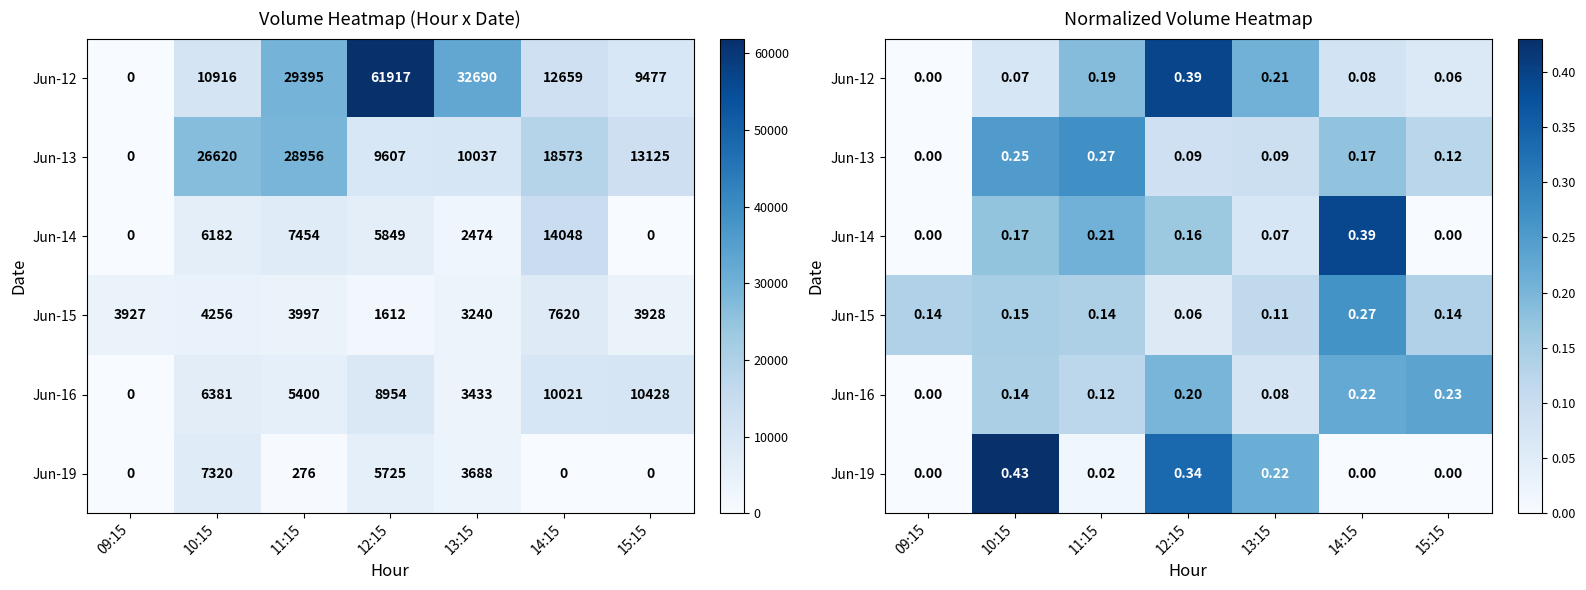

At which category does the chart reach its peak across all series?

10:15